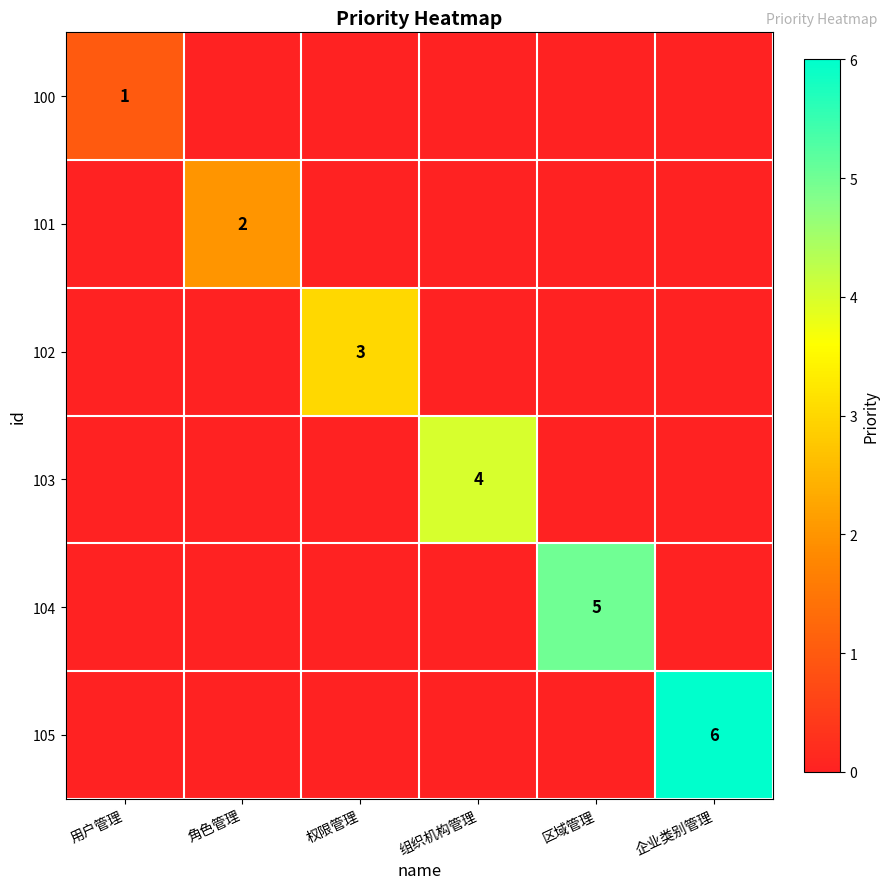

What is the greatest value displayed?

6.0